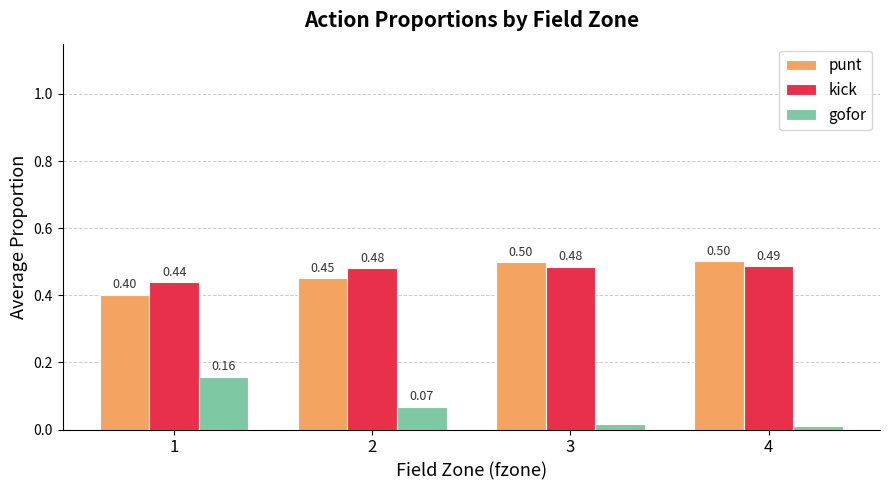

Does the chart contain stacked bars?

No